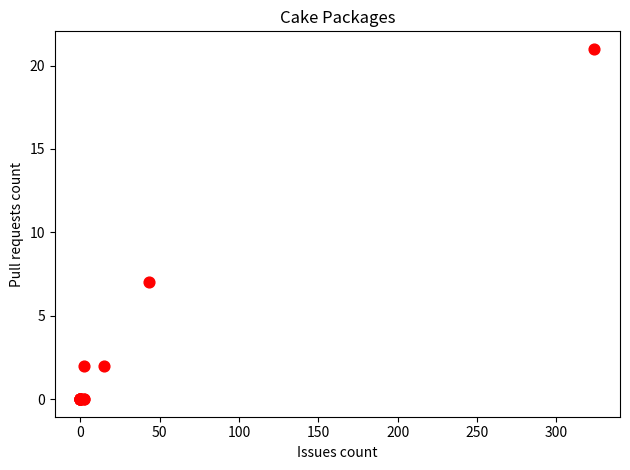

What Y value in the scatter plot is closest to 10?

7